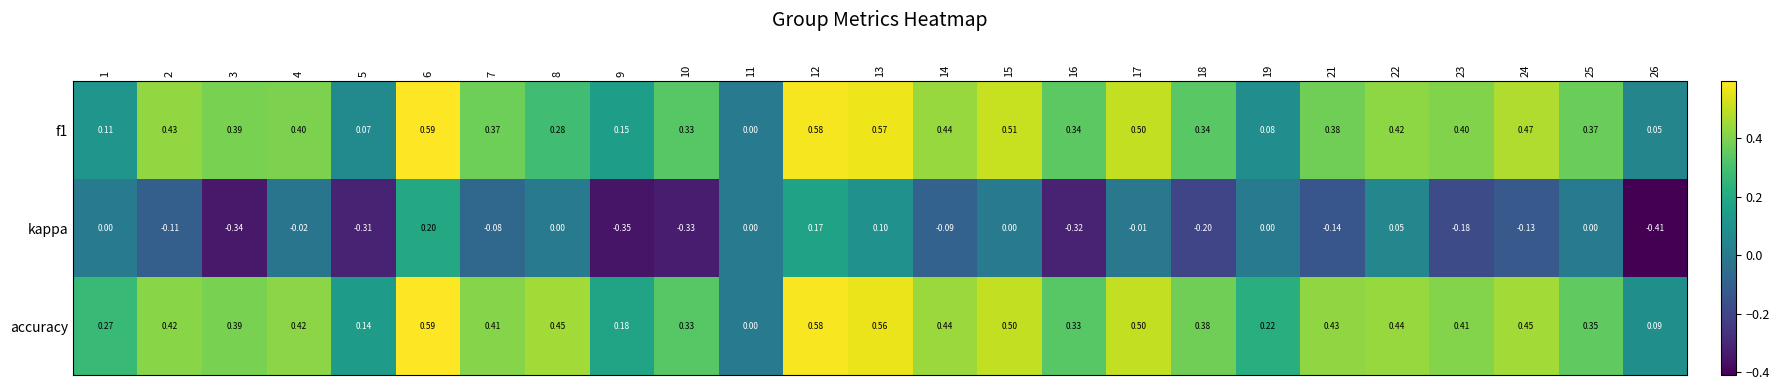

Which series has the largest range (max minus min)?

kappa